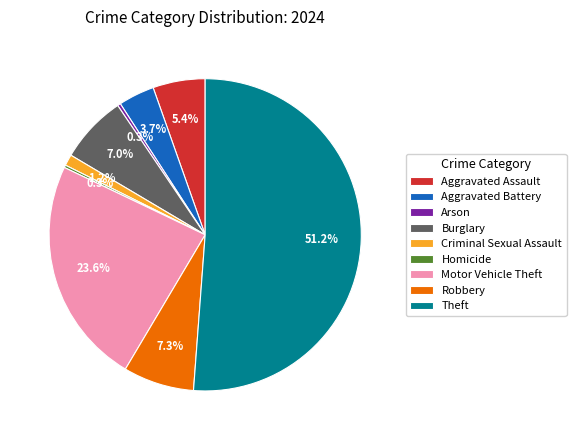

Which slice is the largest?

Theft